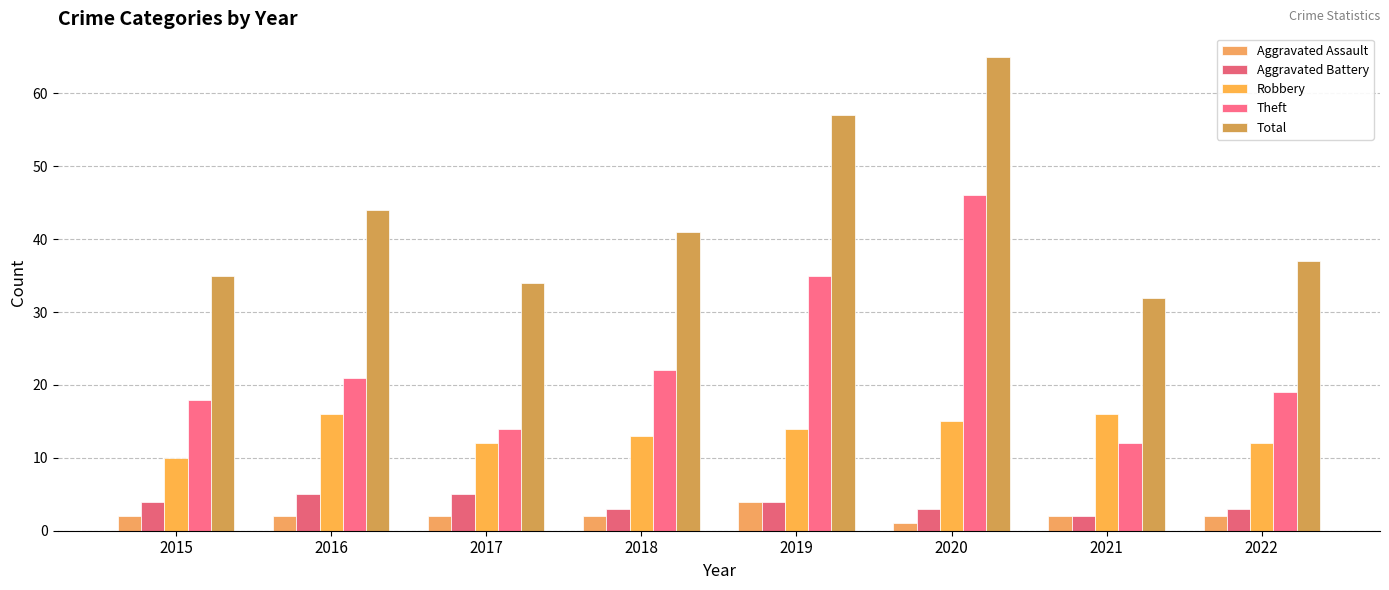

What is the sum of all Total values?

345